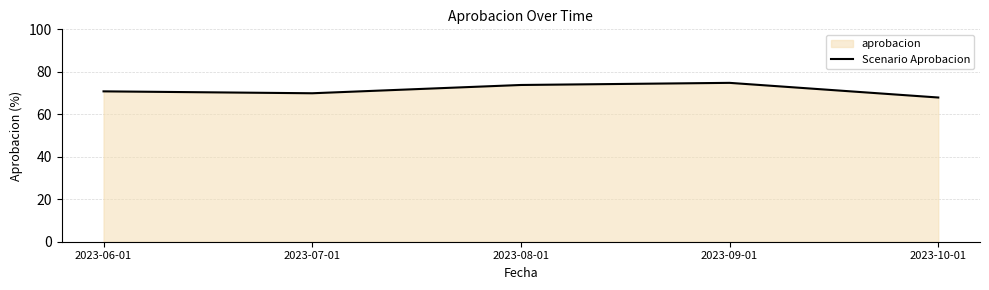

True or false: there are more than 0 points higher than both neighbors.

True